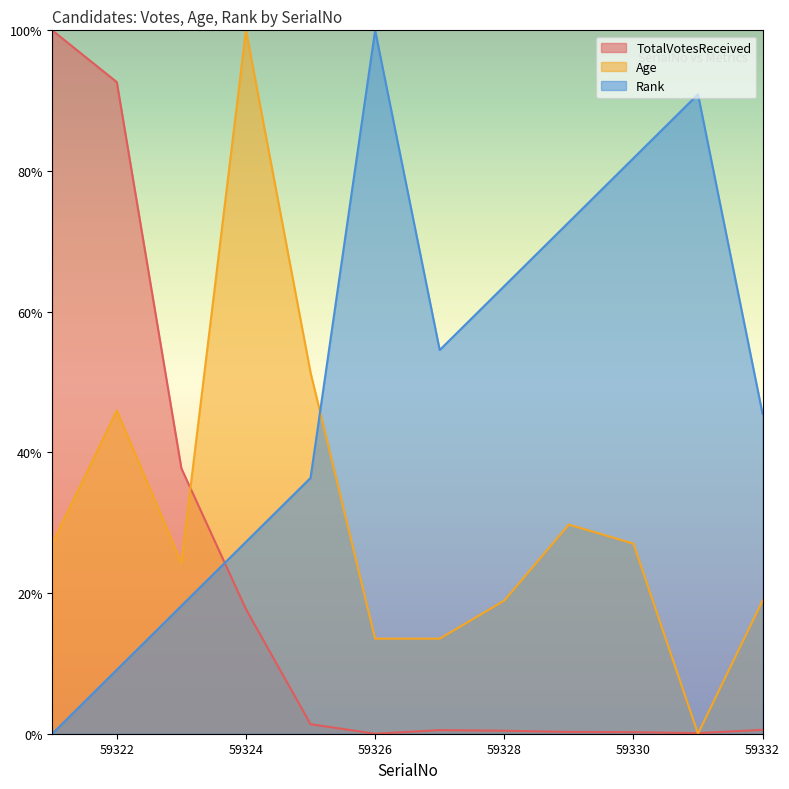

Reading left to right, transcribe all the data shown in this chart.

TotalVotesReceived: 59321=100.0	59322=92.6	59323=37.7	59324=17.7	59325=1.4	59326=0.0	59327=0.5	59328=0.4	59329=0.3	59330=0.2	59331=0.1	59332=0.6
Age: 59321=27.0	59322=45.9	59323=24.3	59324=100.0	59325=51.4	59326=13.5	59327=13.5	59328=18.9	59329=29.7	59330=27.0	59331=0.0	59332=18.9
Rank: 59321=0.0	59322=9.1	59323=18.2	59324=27.3	59325=36.4	59326=100.0	59327=54.5	59328=63.6	59329=72.7	59330=81.8	59331=90.9	59332=45.5